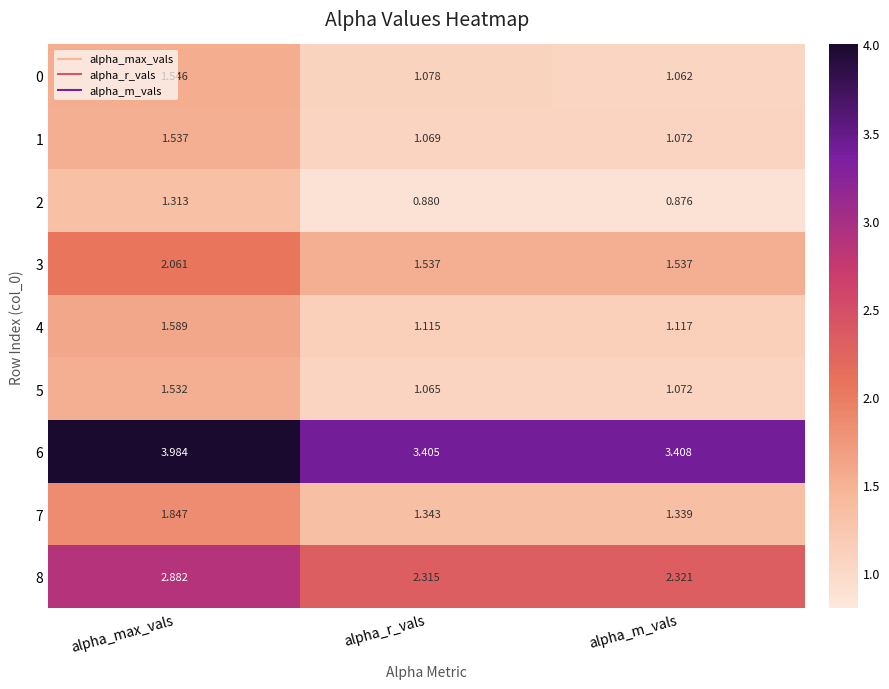

At which label does 8 reach its minimum?

alpha_r_vals